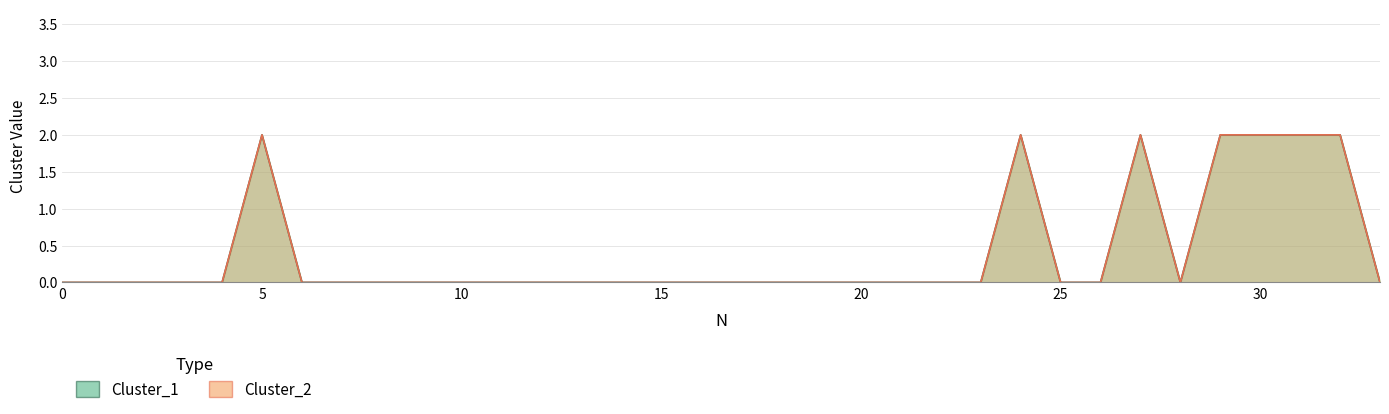

The Cluster_2 series shows 2 at 31. True or false?

True